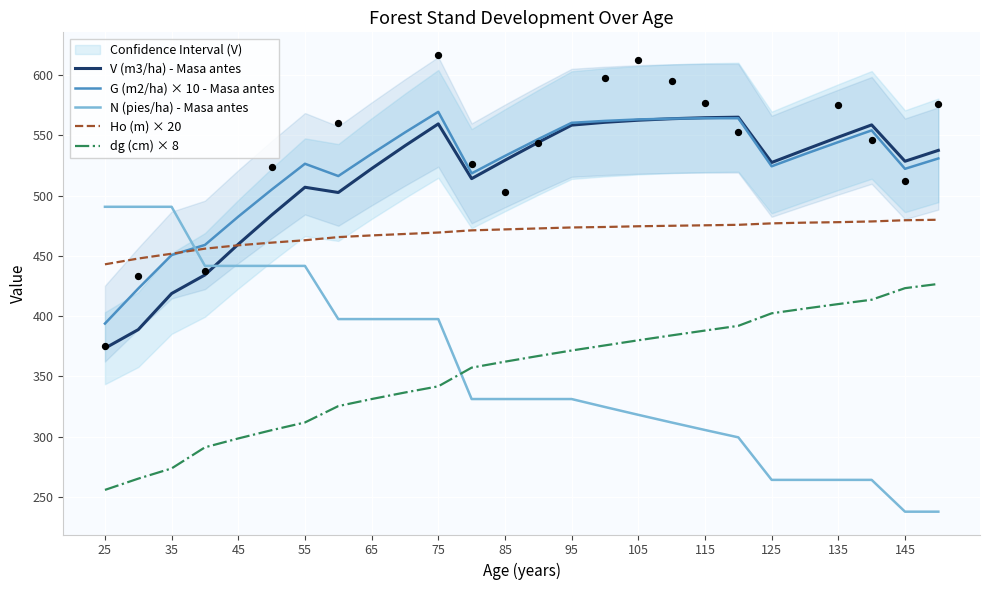

Is the value of N (pies/ha) - Masa antes at 55 greater than the value of V (m3/ha) - Masa antes at 145?

No